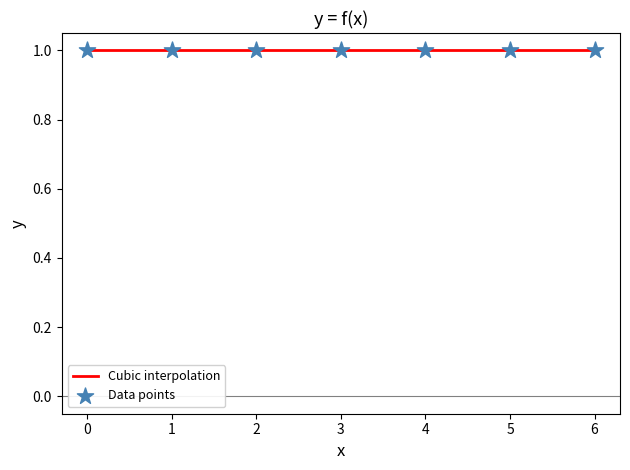

At how many categories does at least one series exceed 0?

7